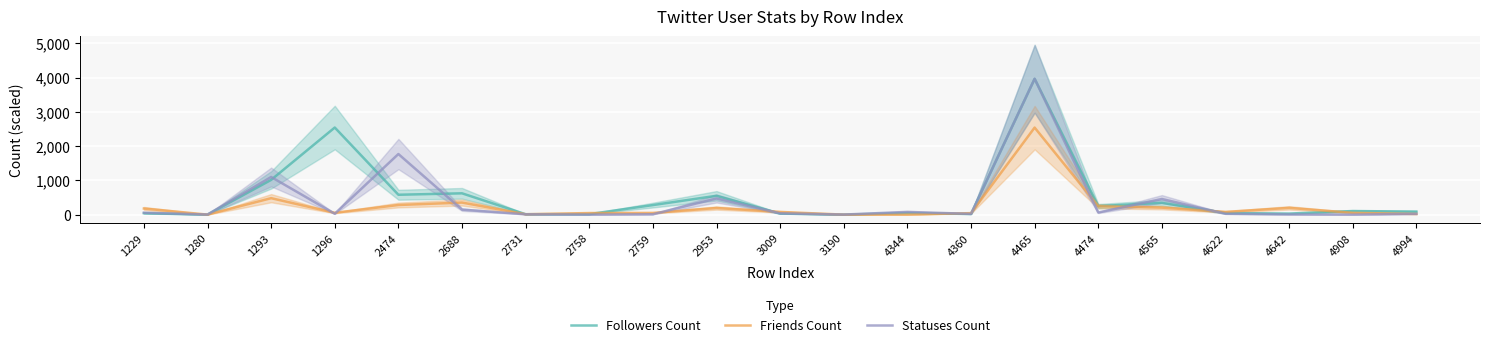

What is the sum of all Statuses Count values?

8272.6